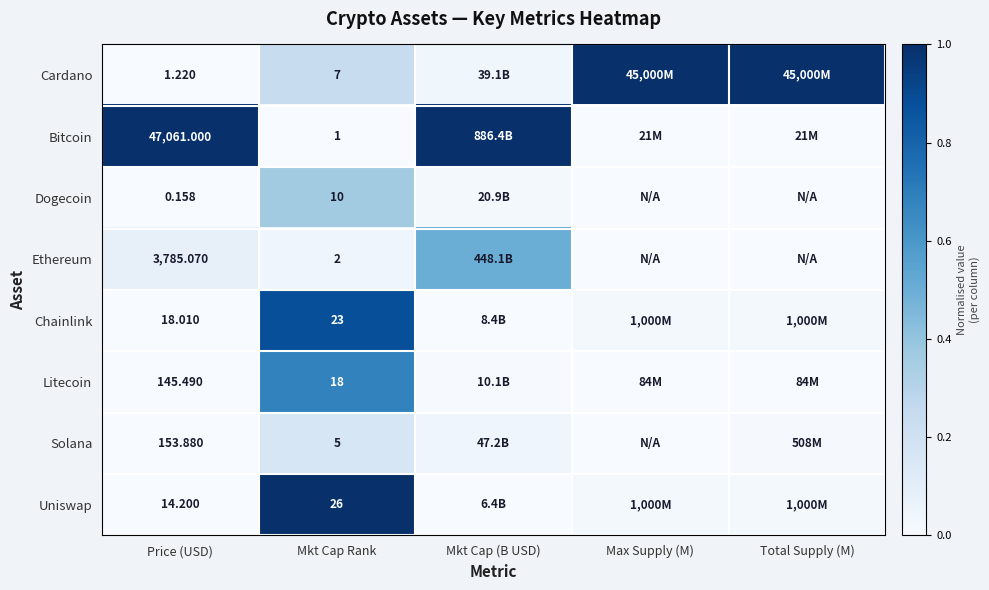

What is the spread (max minus min) of values at Max Supply (M)?

1.0